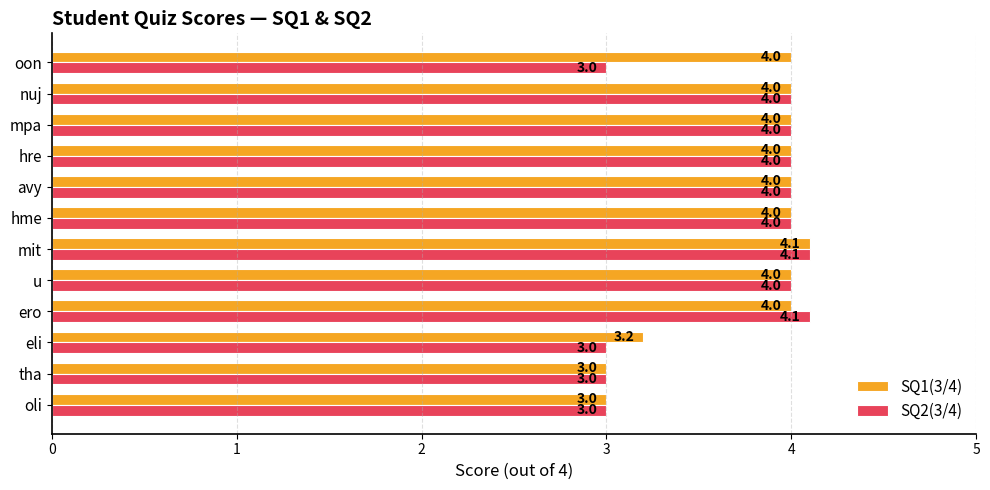

Read the SQ1(3/4) value at hme.

4.0